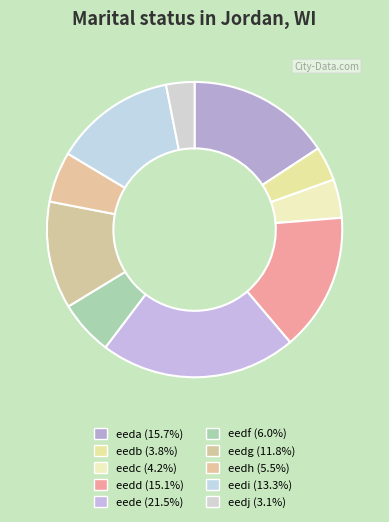

To the nearest percent, what percentage of the pie is eedb?

4%